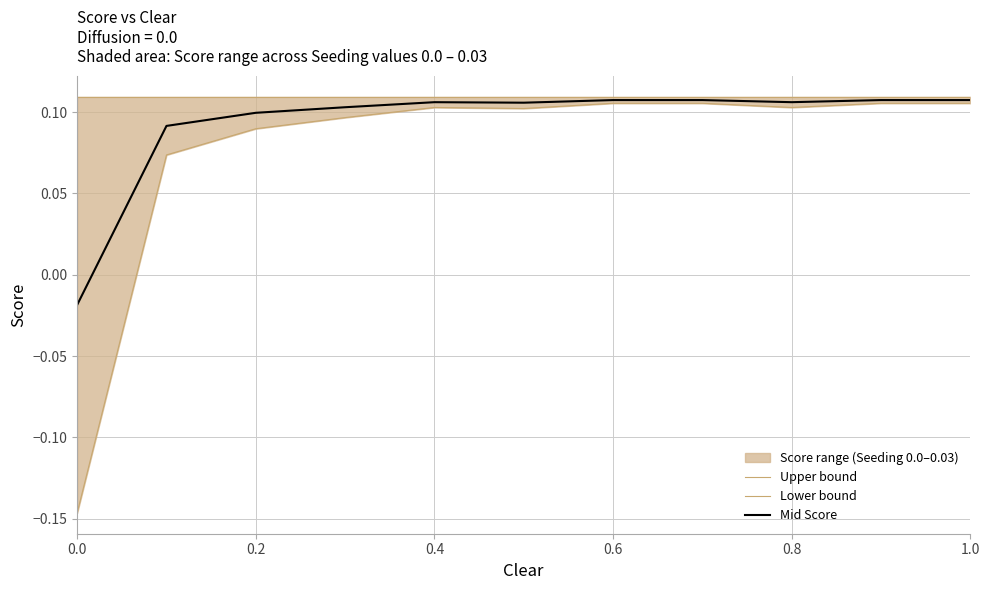

How many series are shown in this chart?

3